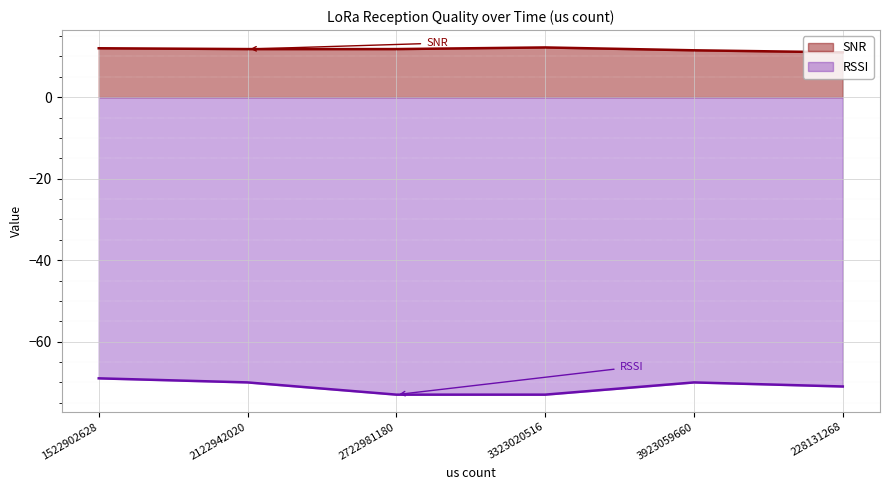

The SNR series shows 4.6 at 3323020516. True or false?

False